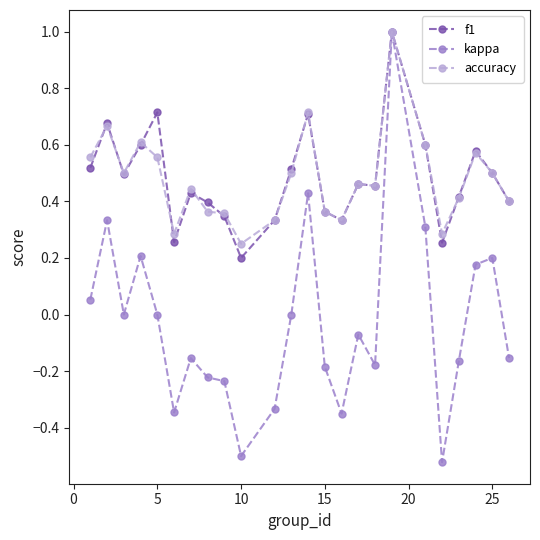

At how many categories does at least one series exceed 0?

24